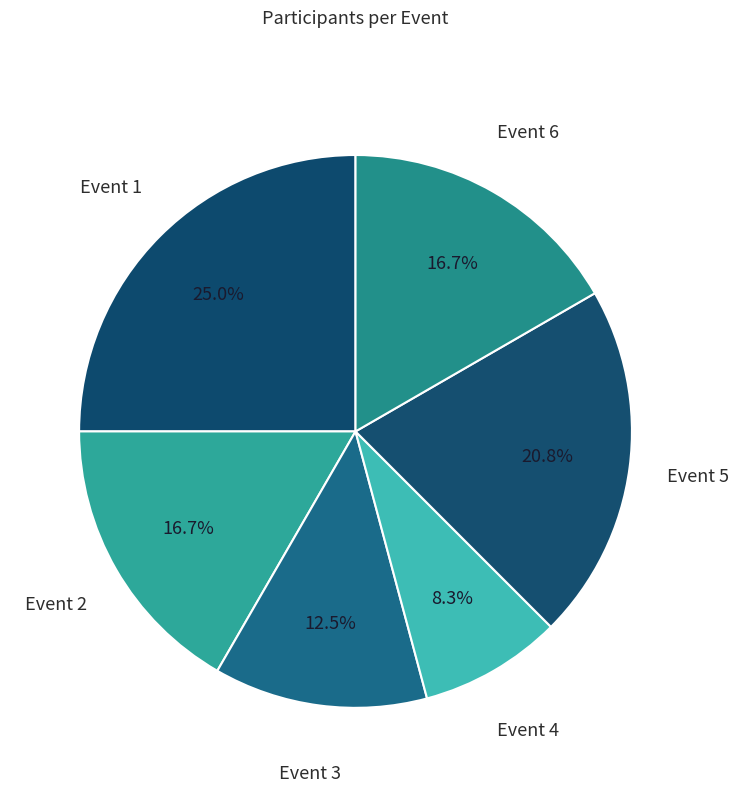

How much of the chart is everything except Event 5?

79.2%